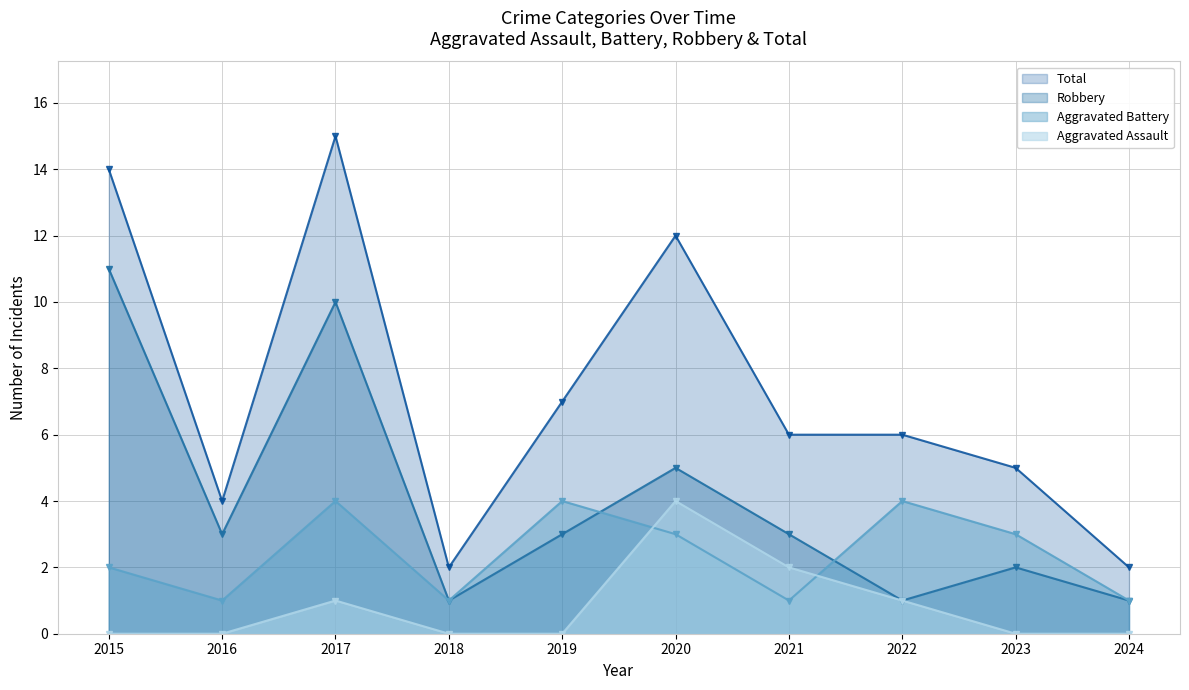

Is it true that Aggravated Assault equals 0 at 2024?

True